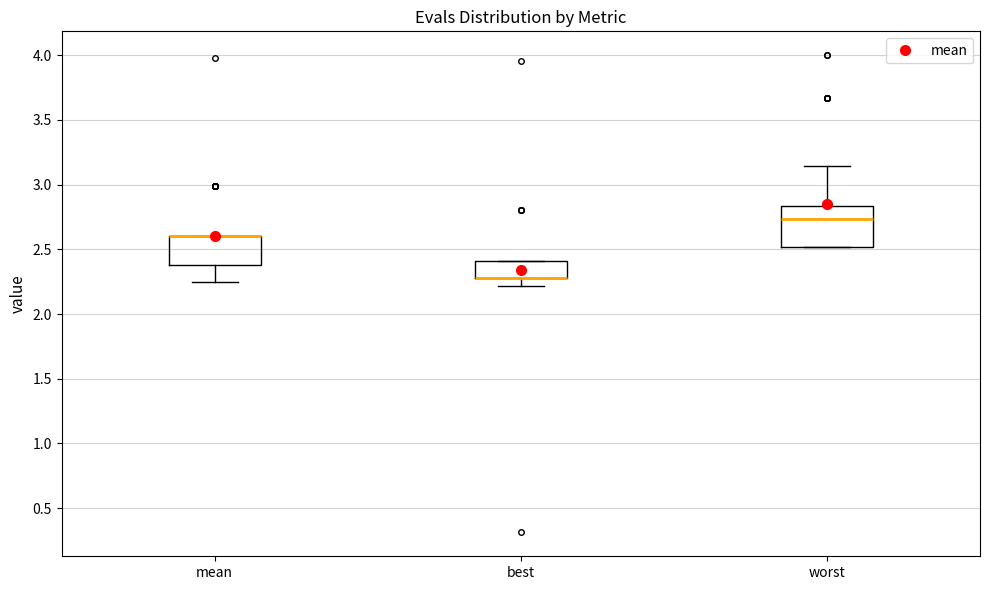

Reading left to right, transcribe this box plot: for each box, give where its median line is, the range the box spans, and where its two whiskers end, as read against the y-axis. The values are not printed on the chart, so give them approximately, as read against the axis.

mean: median 2.60 (drawn on the box's upper edge), box 2.40 to 2.60, whiskers 2.25 to 2.60
best: median 2.30 (drawn on the box's lower edge), box 2.30 to 2.40, whiskers 2.20 to 2.40
worst: median 2.75, box 2.50 to 2.85, whiskers 2.50 to 3.15